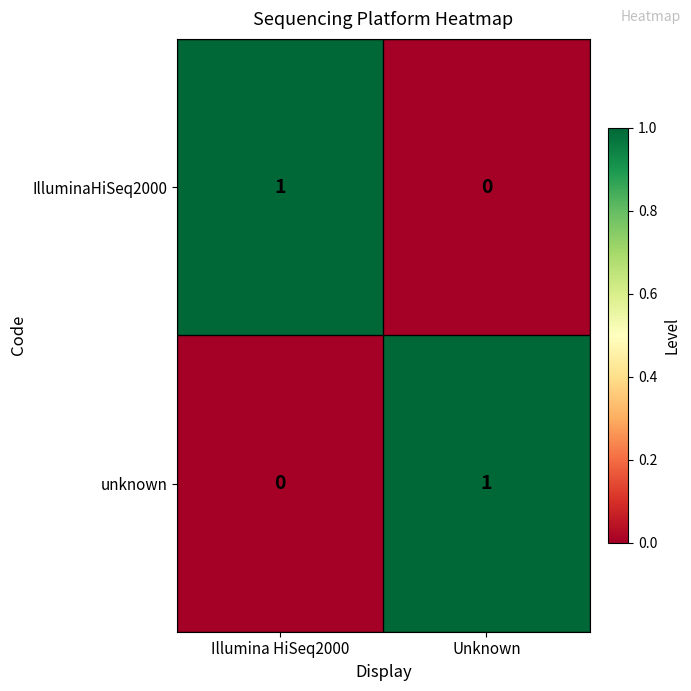

Rank the series at Illumina HiSeq2000 from highest to lowest value.

IlluminaHiSeq2000, unknown